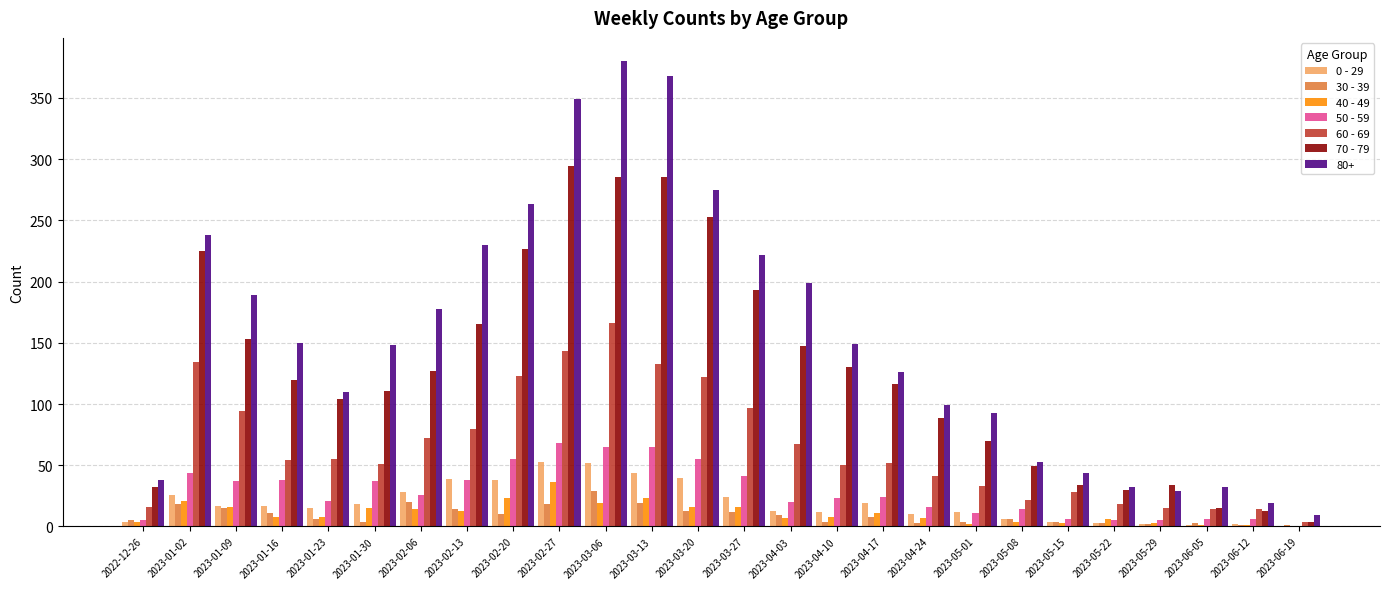

True or false: 60 - 69 has a value of 62 at 2023-02-20.

False